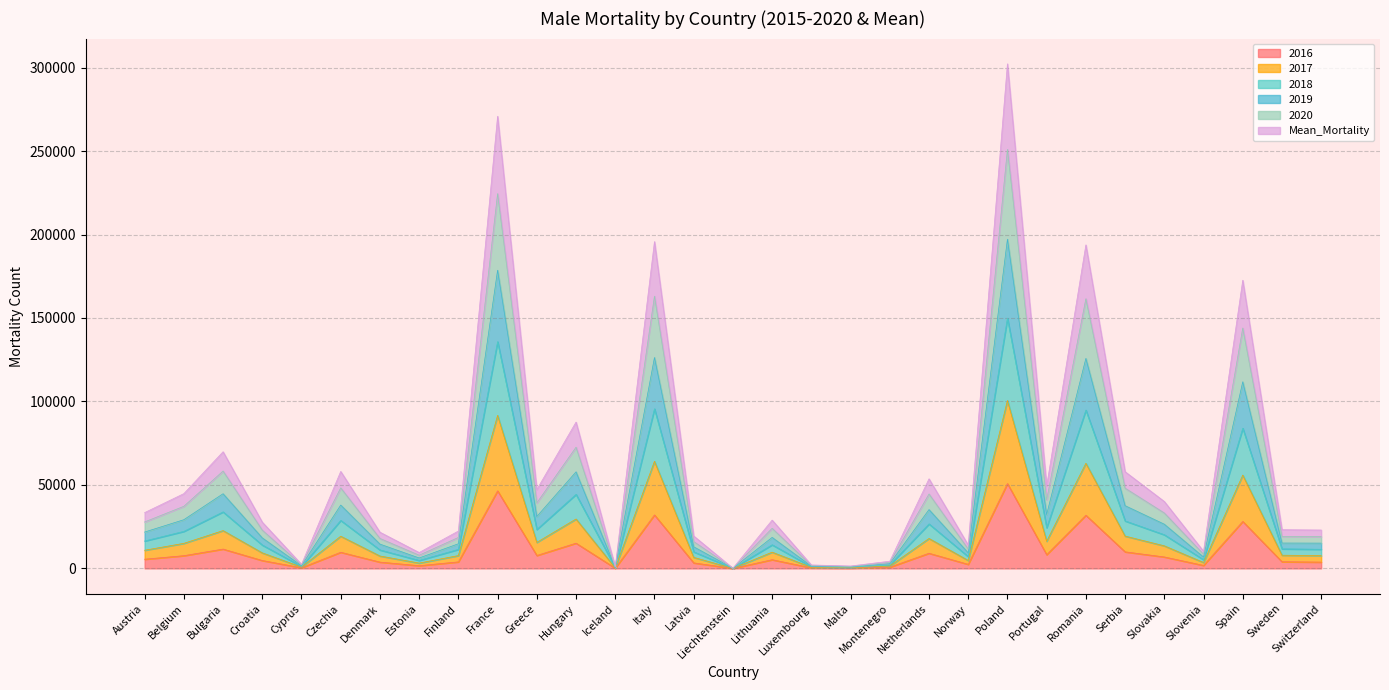

Which category has the lowest value in the 2016 series?

Liechtenstein